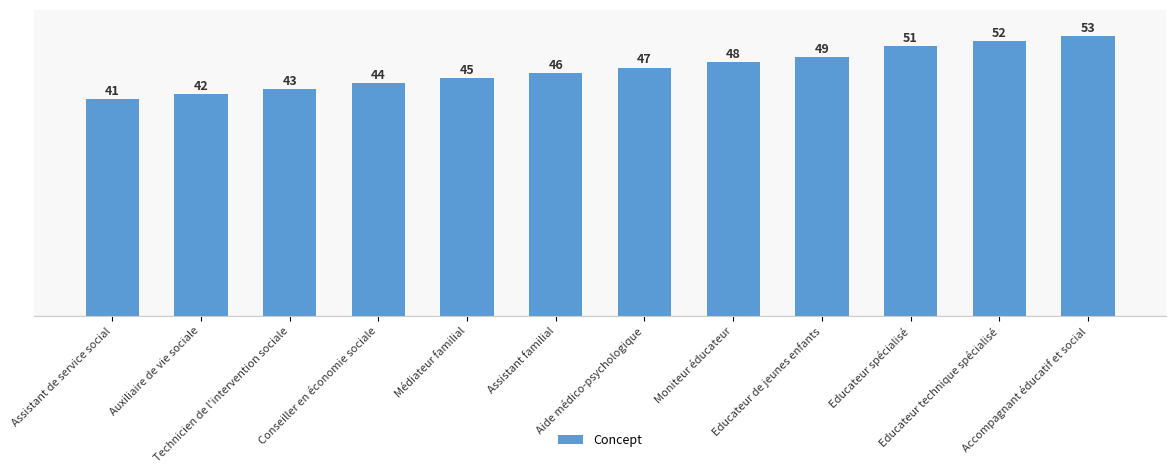

What is the sum of all values?

561